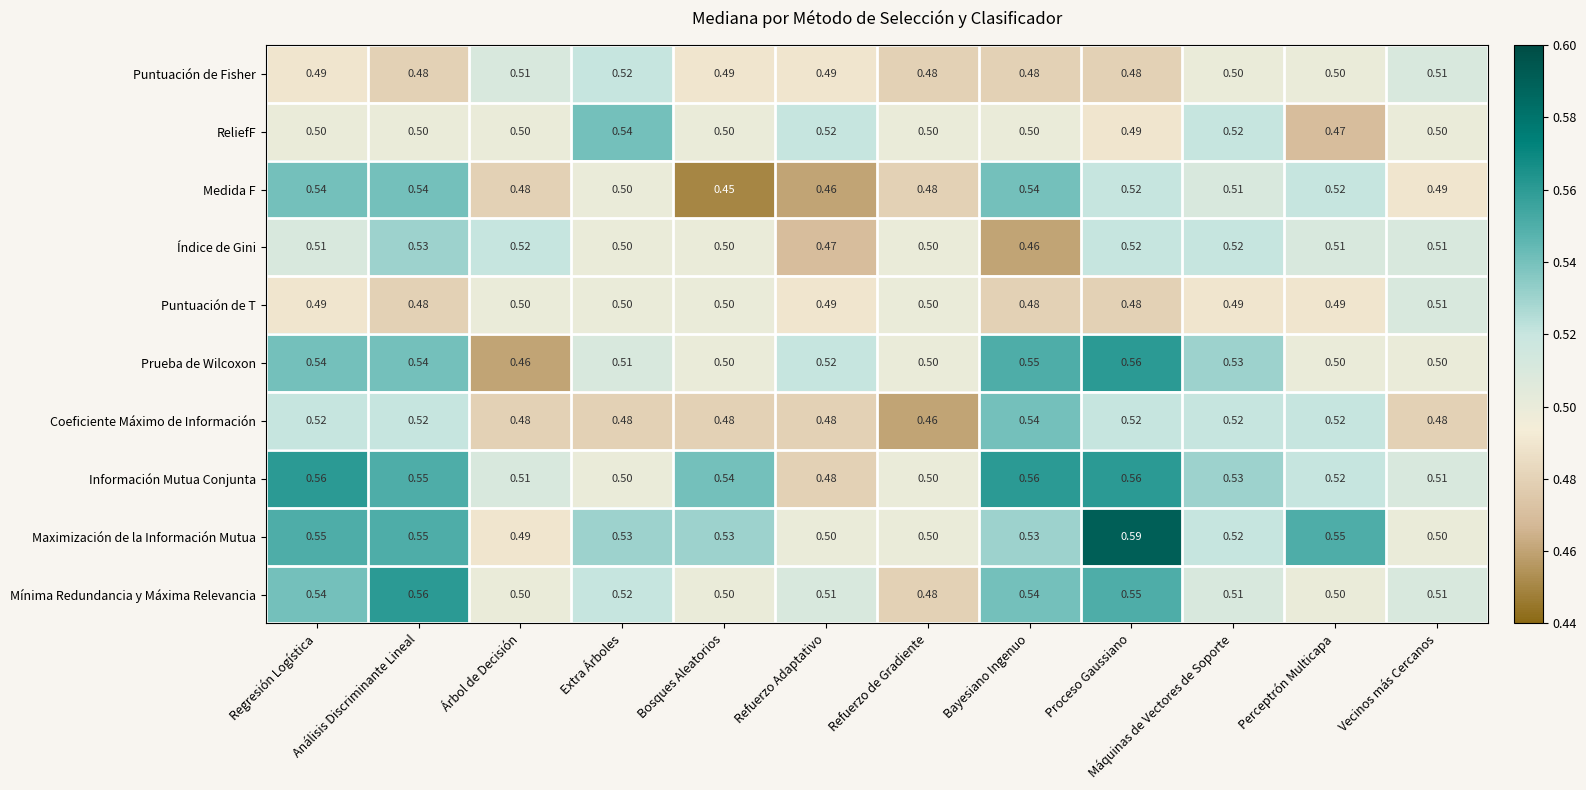

At which label does Prueba de Wilcoxon reach its minimum?

Árbol de Decisión